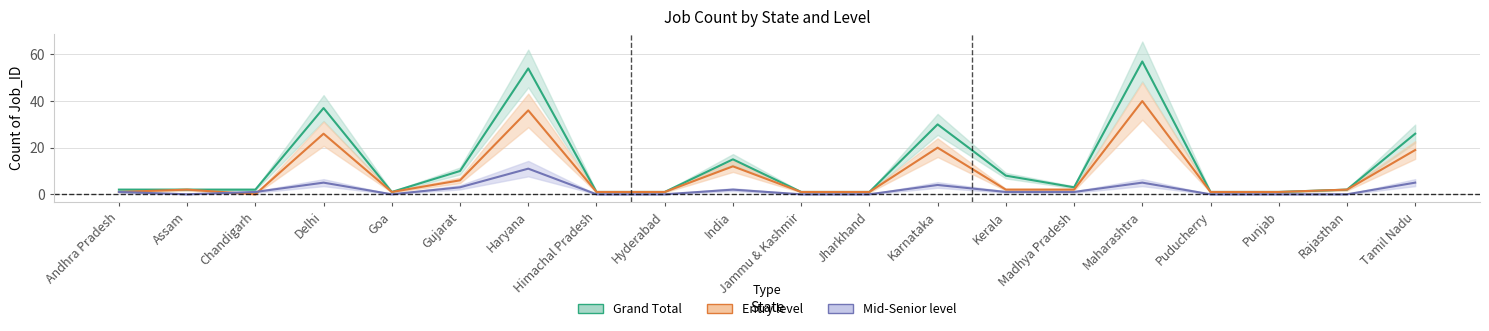

At which category is the sum across all series the highest?

Maharashtra